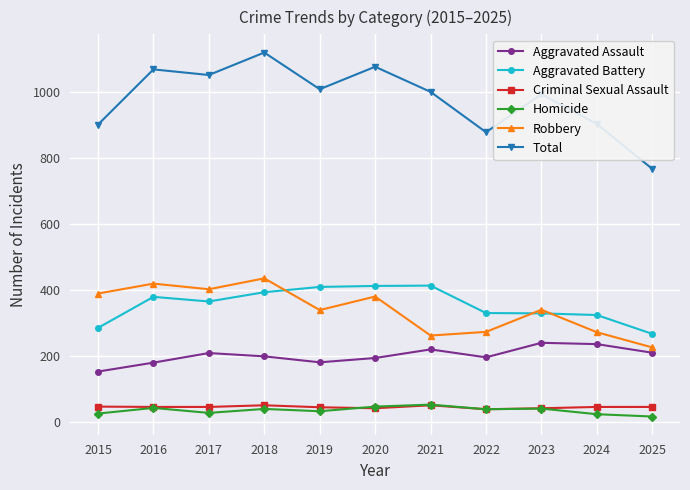

Which series has the largest total across all categories?

Total